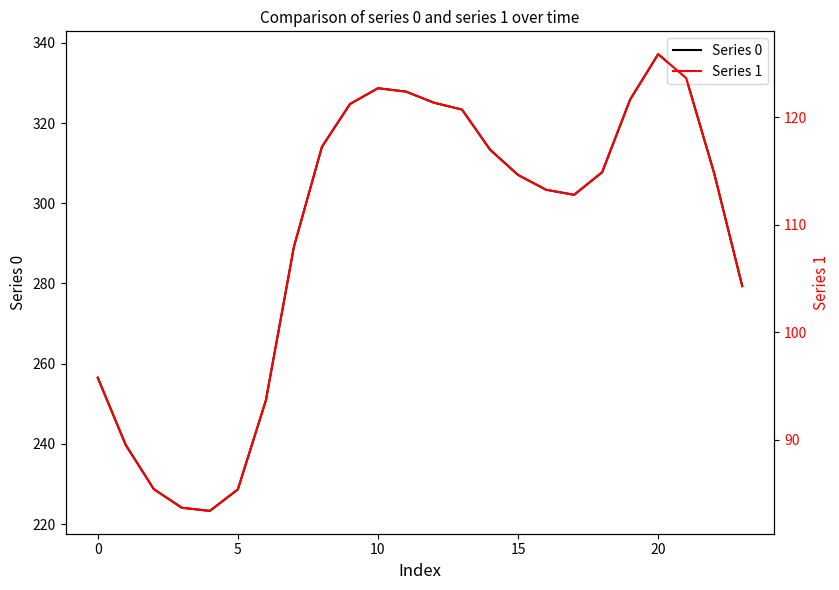

List the series in order of their overall mean, lowest first.

Series 1, Series 0